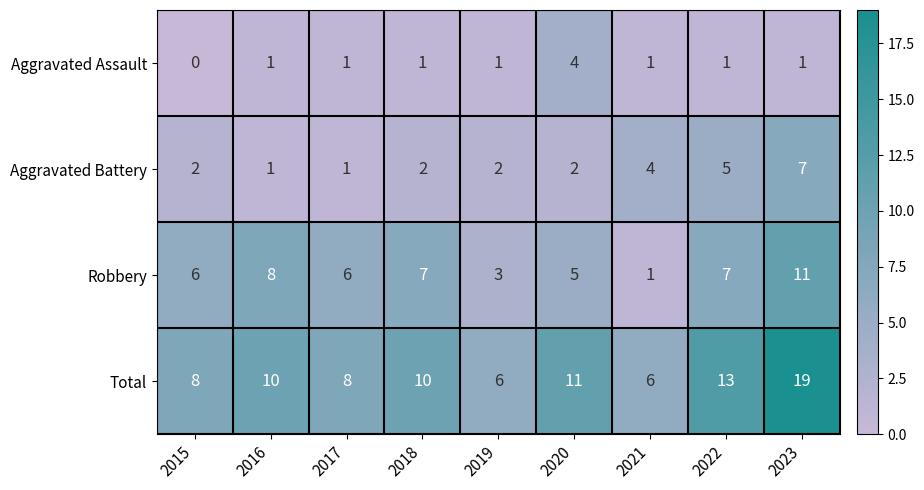

Which category has the lowest value in the Robbery series?

2021